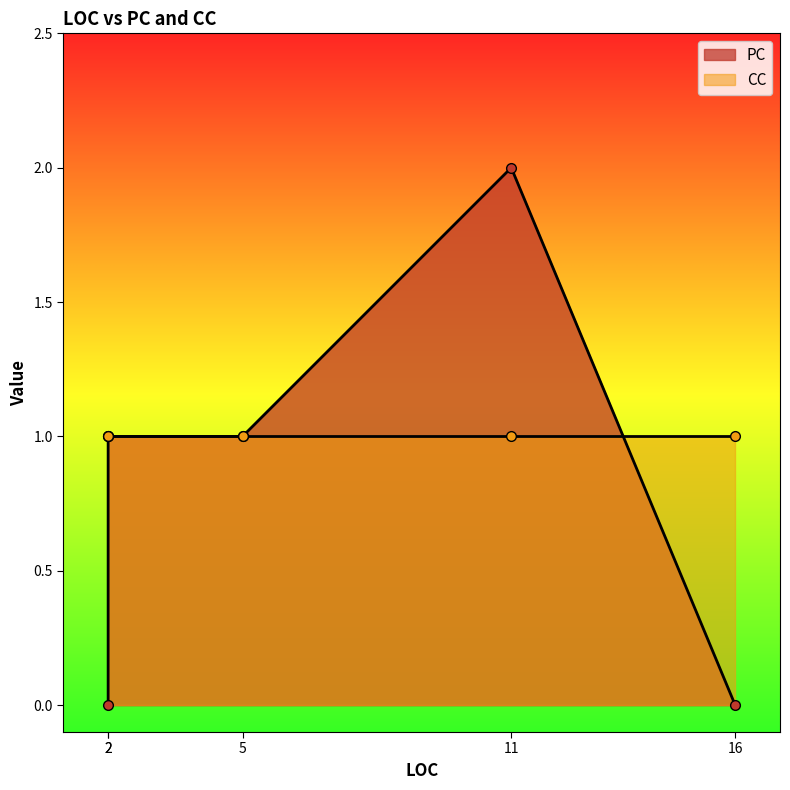

How many lines are shown in the chart?

2